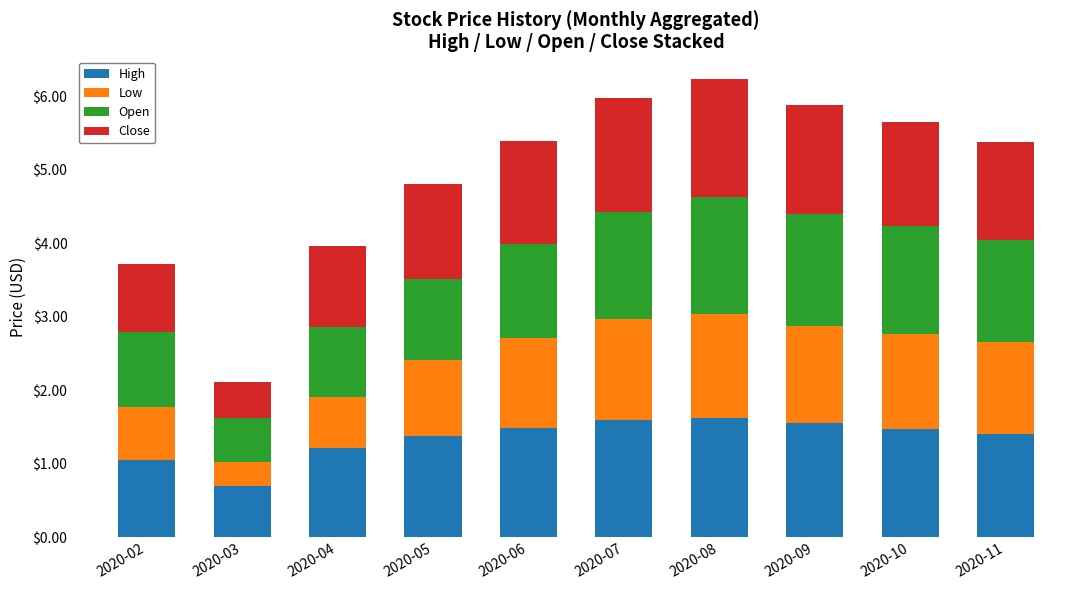

What is the total value across all series at 2020-11?

5.4